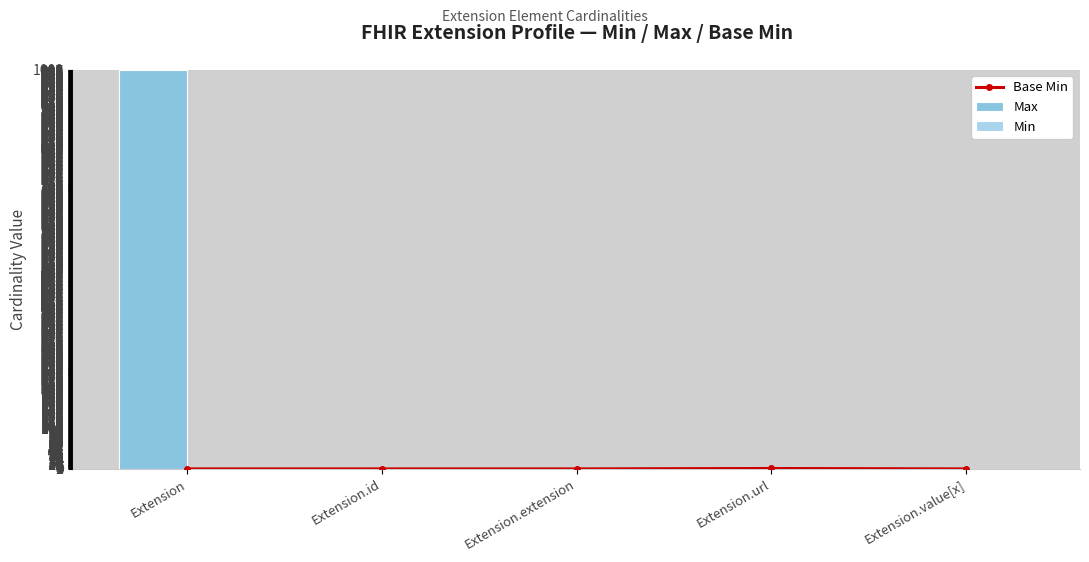

Is it true that Max equals 0 at Extension.value[x]?

False